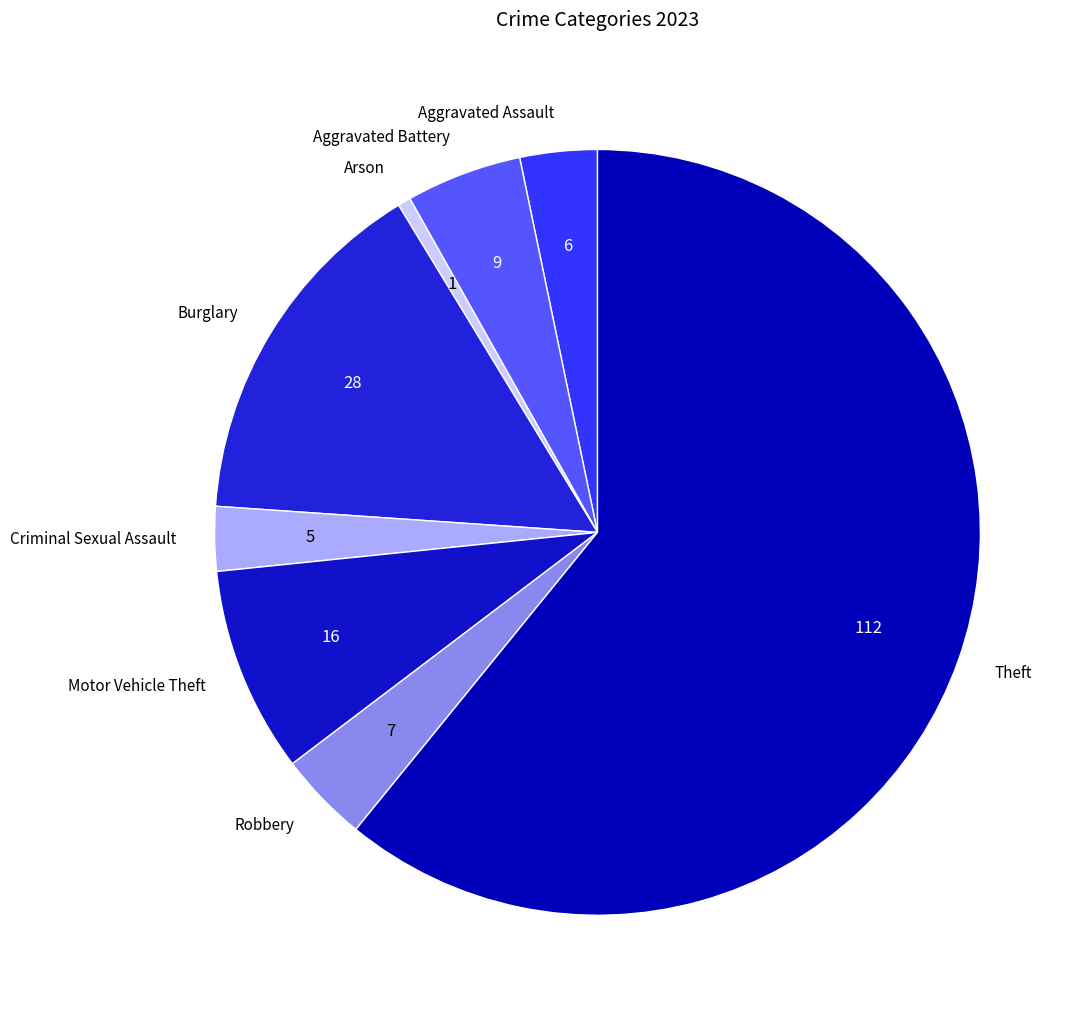

Rank the categories by value from highest to lowest.

Theft, Burglary, Motor Vehicle Theft, Aggravated Battery, Robbery, Aggravated Assault, Criminal Sexual Assault, Arson